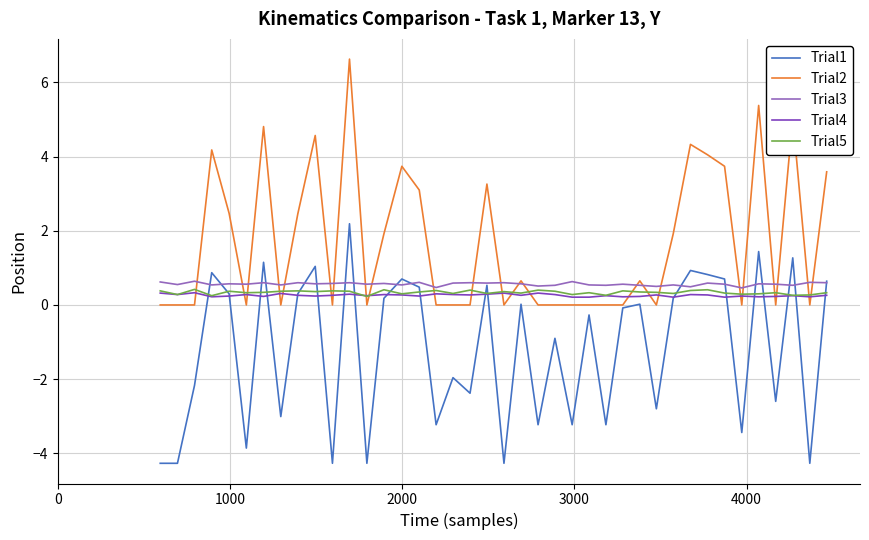

How many lines are shown in the chart?

5